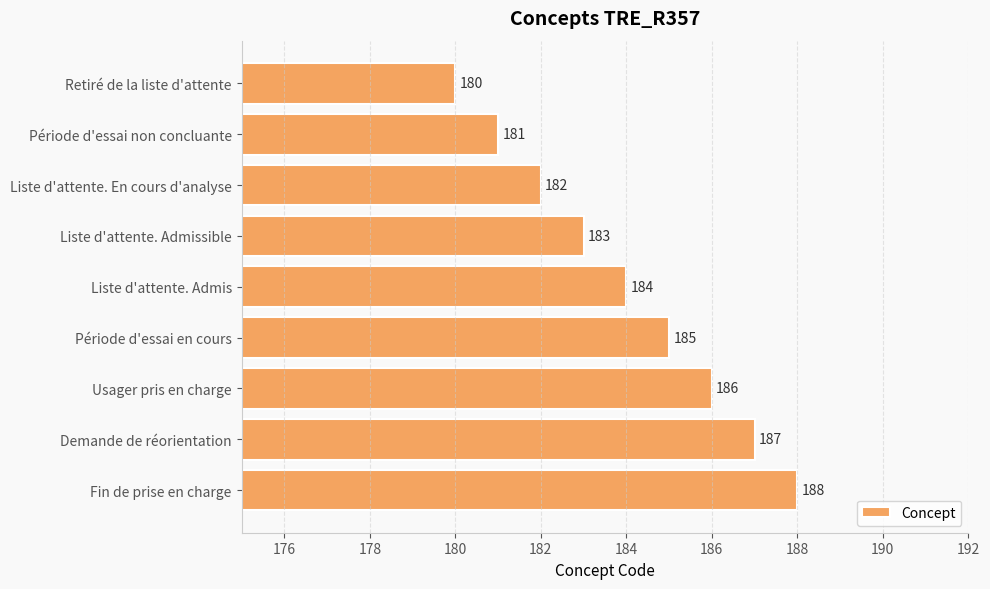

Which label corresponds to the smallest value in the chart?

Retiré de la liste d'attente